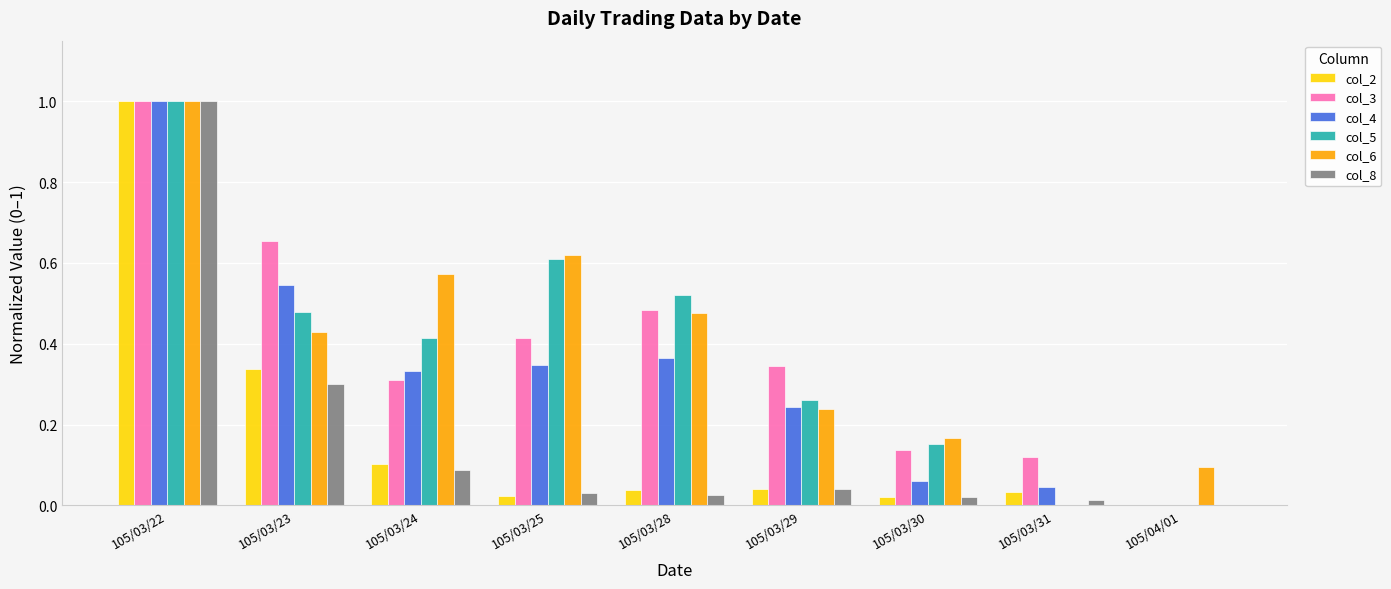

What is the highest value of the col_3 series?

1.0